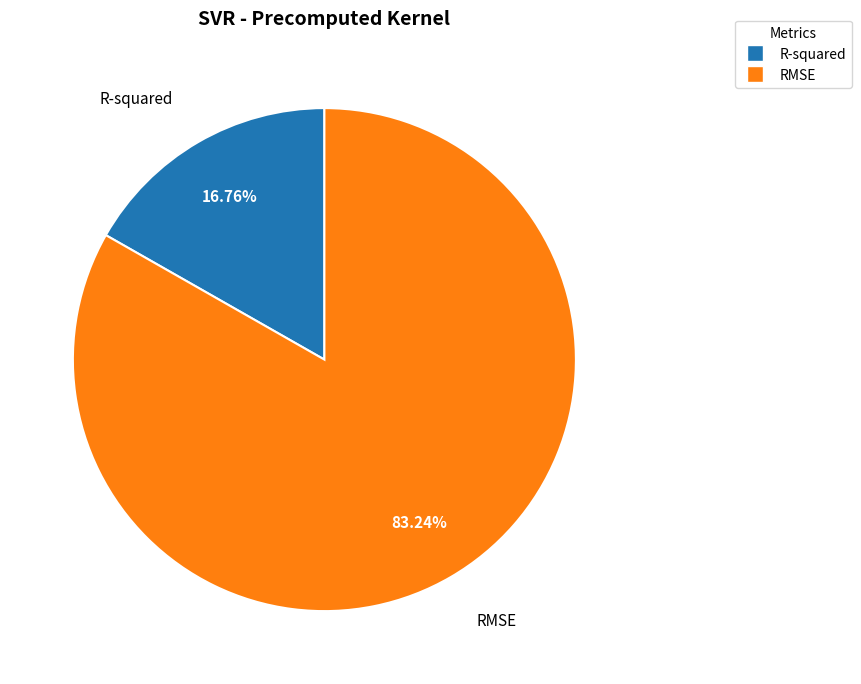

Does R-squared account for over 50% of the chart?

No